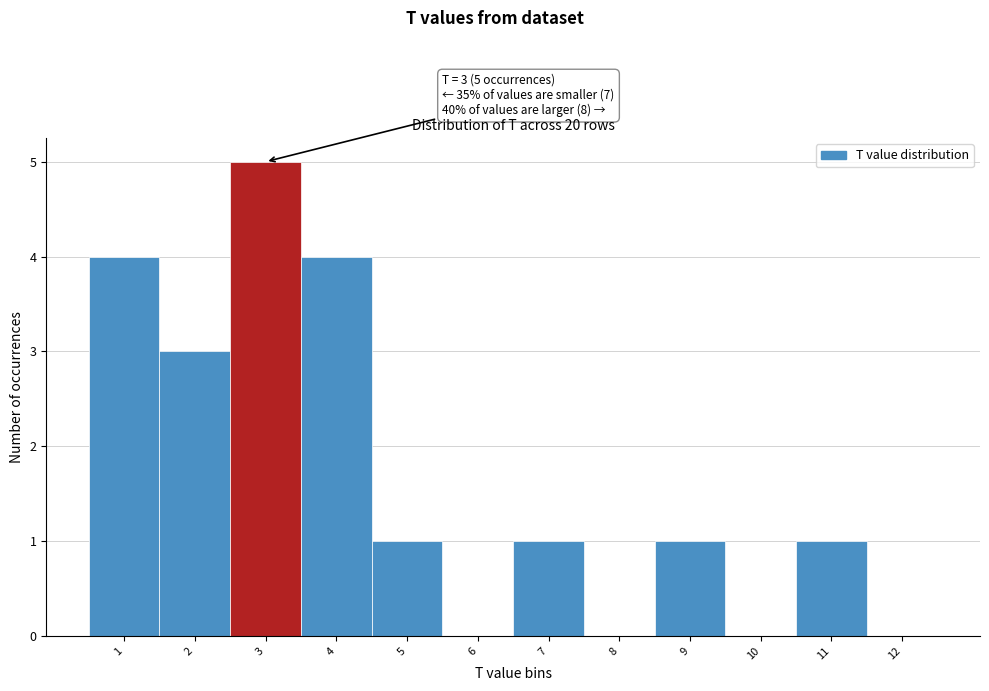

Over which range of the x-axis is the bar tallest?

2.5 to 3.5